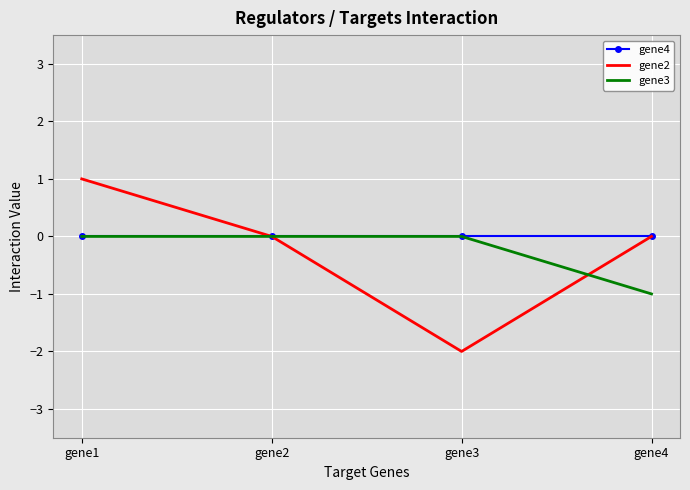

At which category is the sum across all series the highest?

gene1